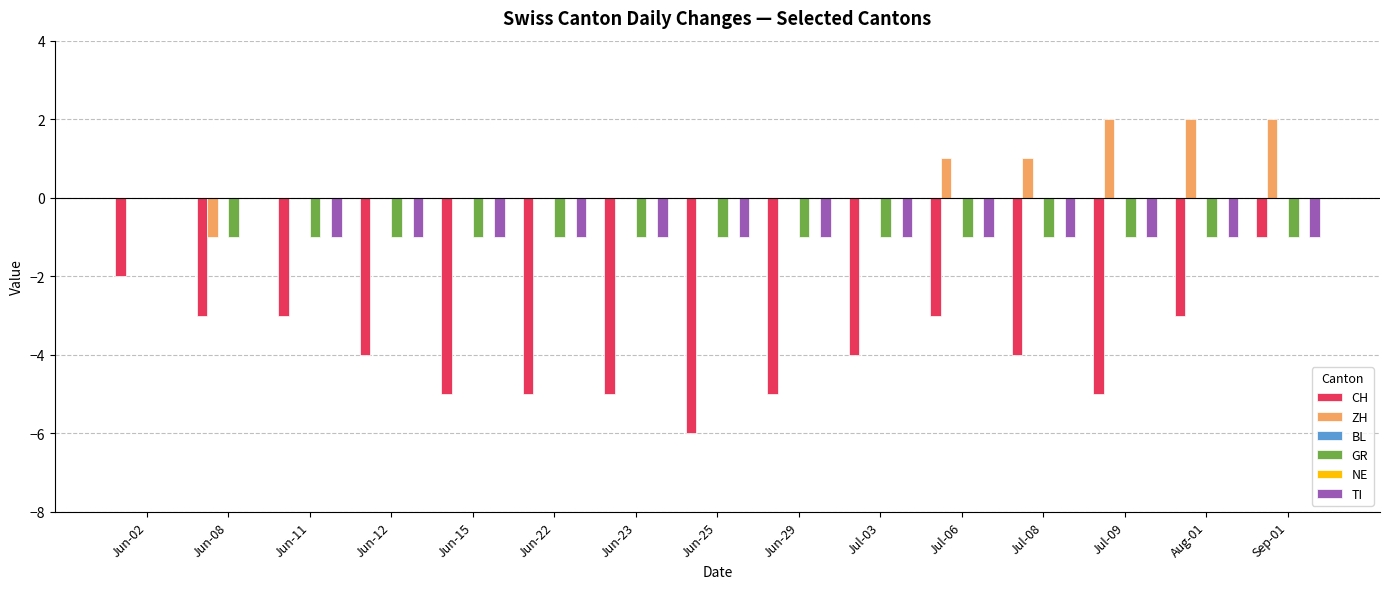

How many bars are there in total?

90